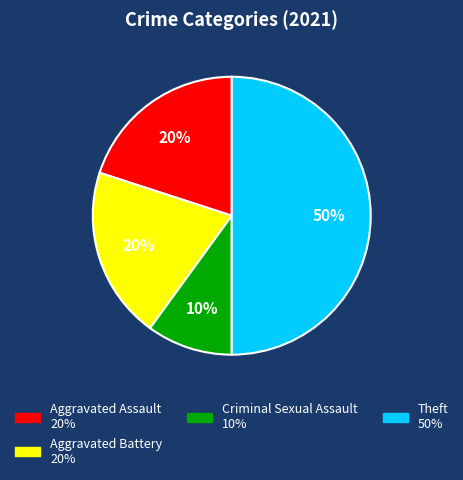

To the nearest percent, what is the average slice percentage?

25%